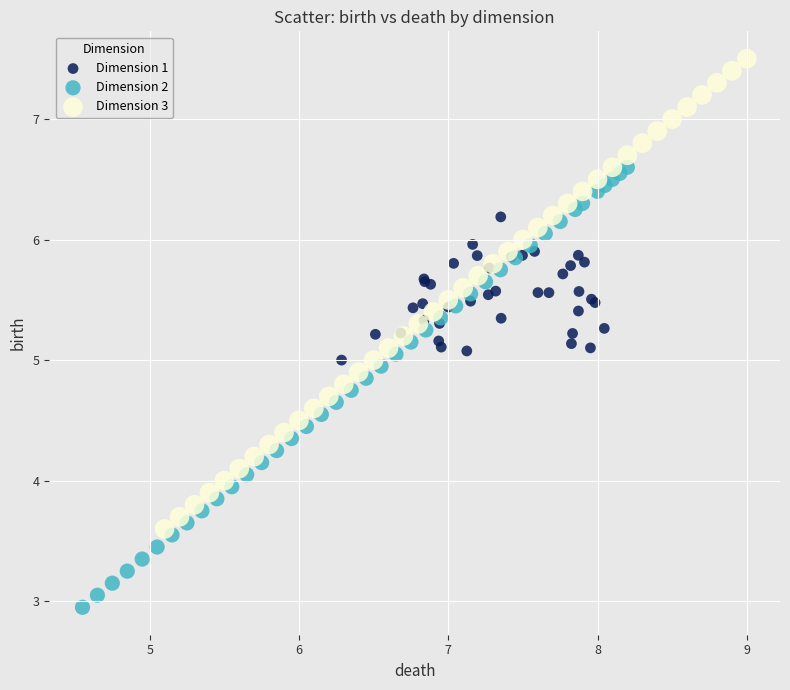

Which series reaches the minimum Y coordinate?

Dimension 2